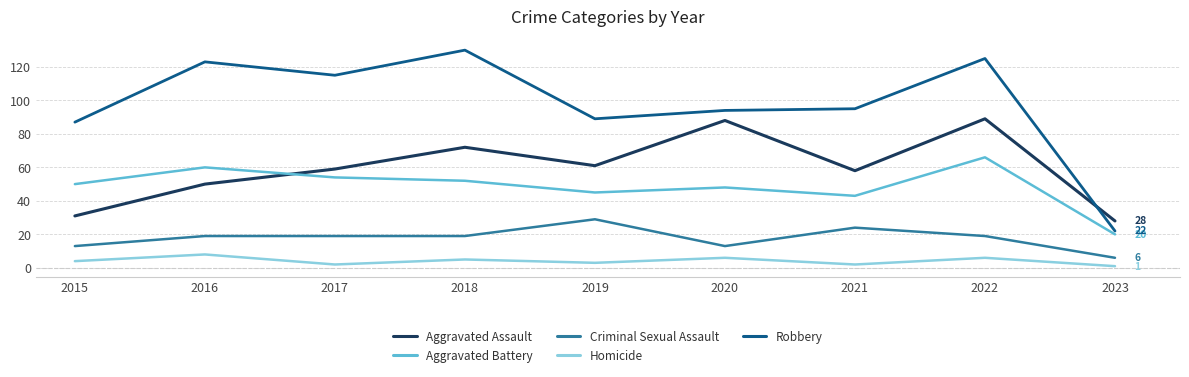

True or false: Criminal Sexual Assault and Aggravated Assault intersect in this chart.

False